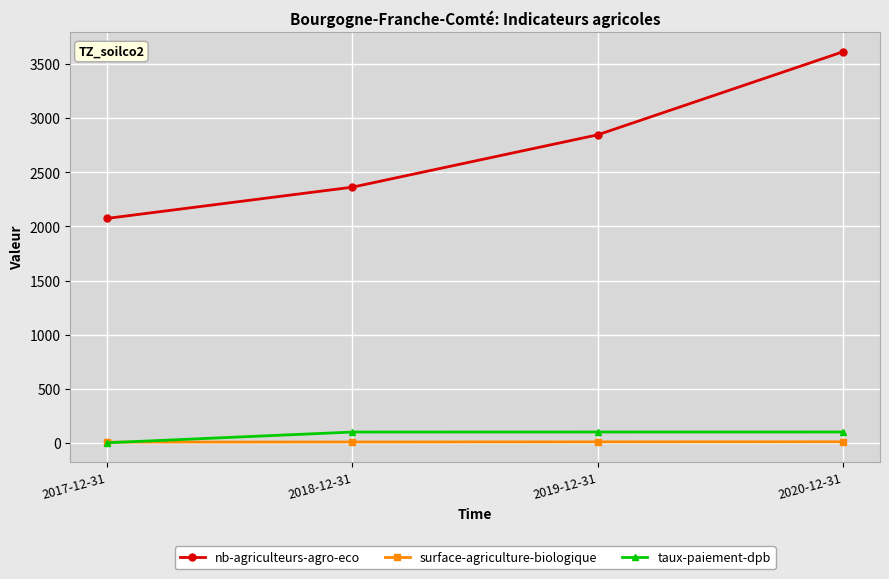

True or false: taux-paiement-dpb has more than 2 points higher than both neighbors.

False